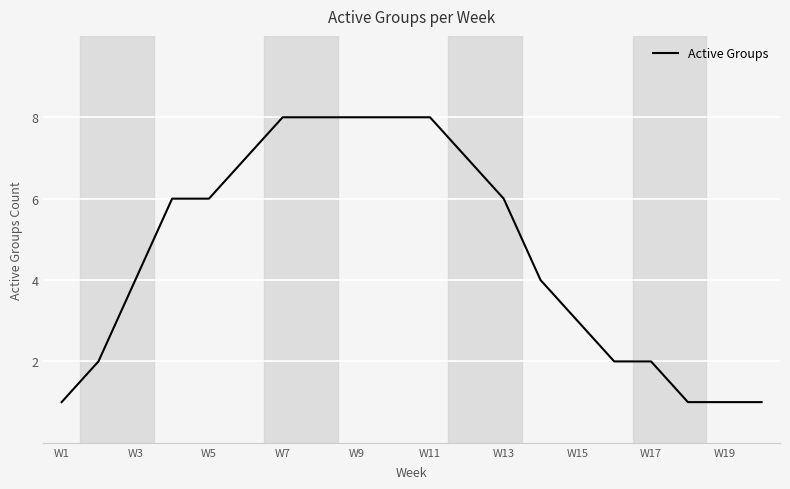

What is the maximum value shown in the chart?

8